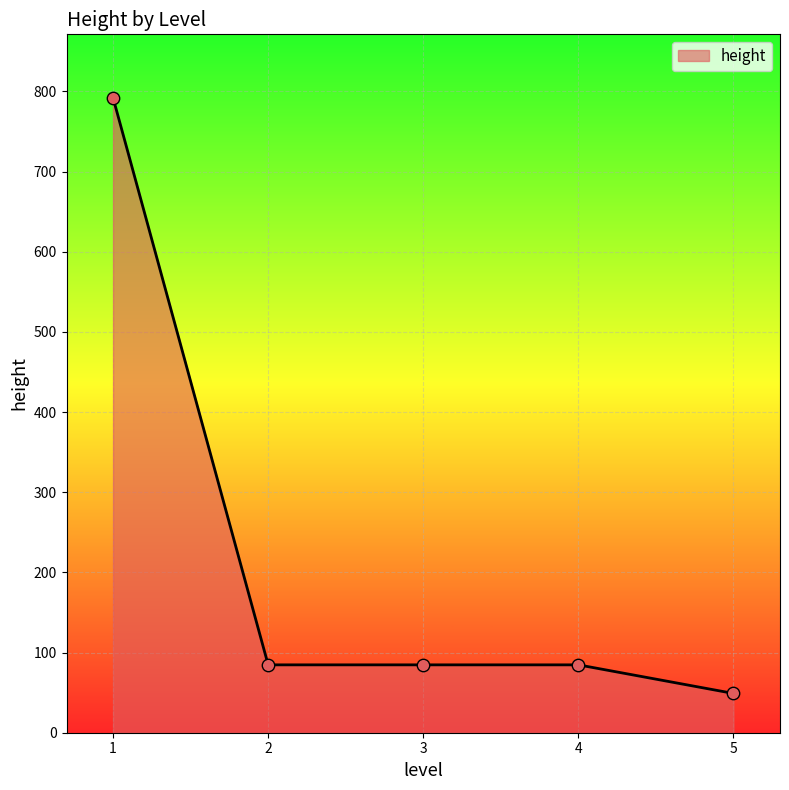

What is the ratio of the value at 4 to the value at 3?

1.0